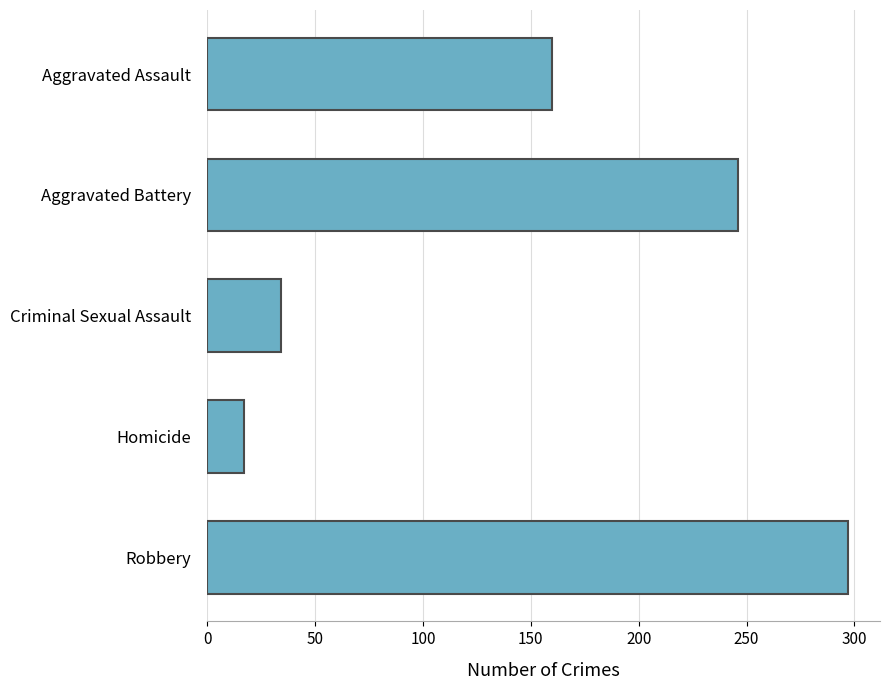

What is the change in value from Criminal Sexual Assault to Robbery?

+263